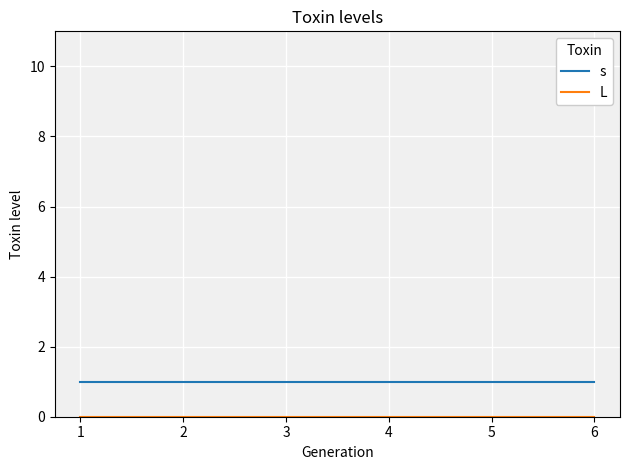

At how many categories does at least one series exceed 0?

6